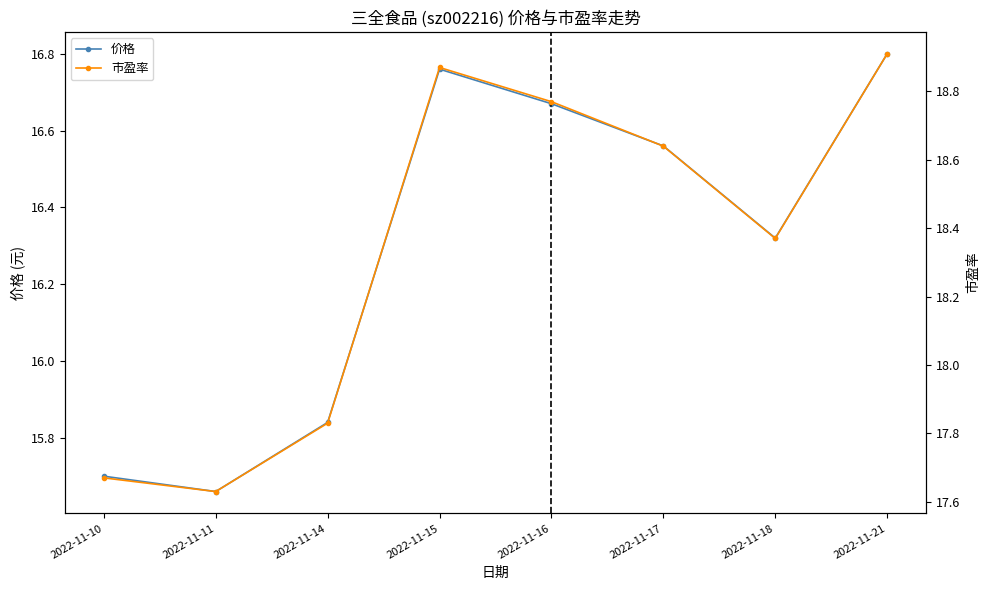

Reading left to right, what are all the values shown in this chart?

价格: 2022-11-10=15.7	2022-11-11=15.7	2022-11-14=15.8	2022-11-15=16.8	2022-11-16=16.7	2022-11-17=16.6	2022-11-18=16.3	2022-11-21=16.8
市盈率: 2022-11-10=17.7	2022-11-11=17.6	2022-11-14=17.8	2022-11-15=18.9	2022-11-16=18.8	2022-11-17=18.6	2022-11-18=18.4	2022-11-21=18.9